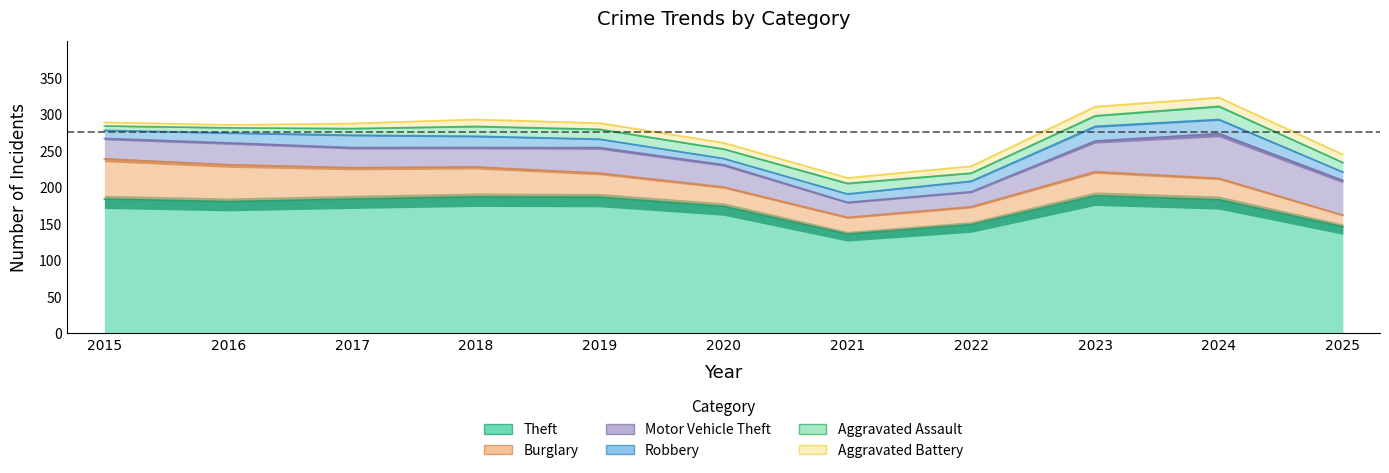

How many lines are shown in the chart?

6